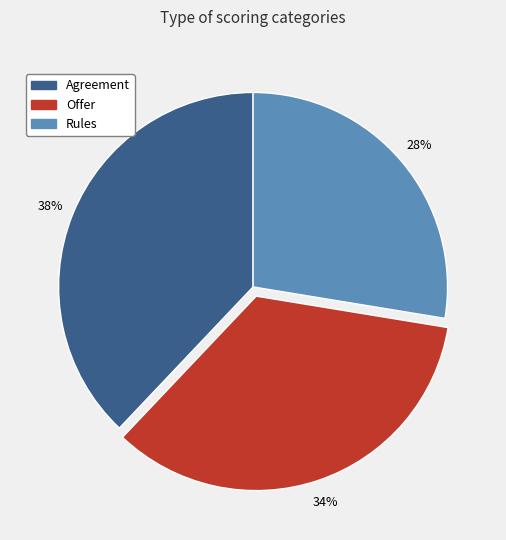

True or false: Agreement accounts for 38% of the total.

True